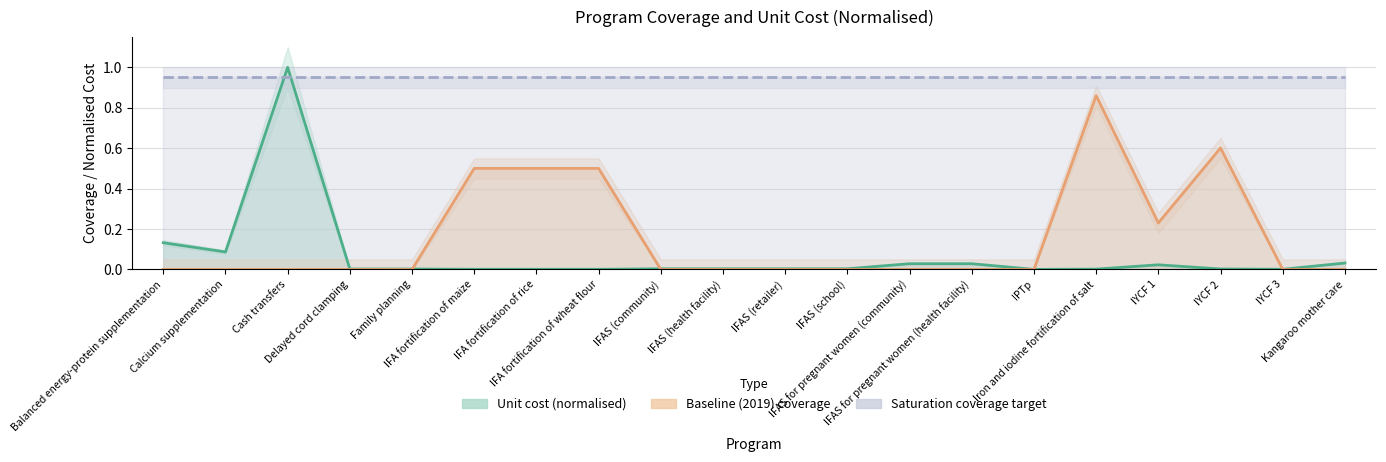

How many categories are shown in the chart?

20